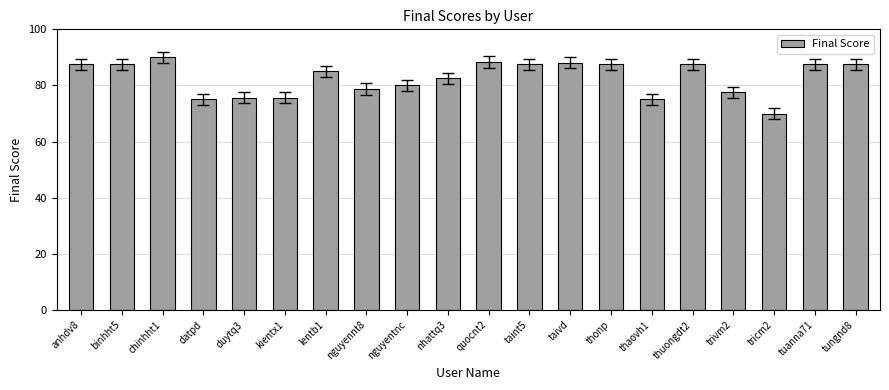

What is the change in value from nhattq3 to thonp?

+5.0